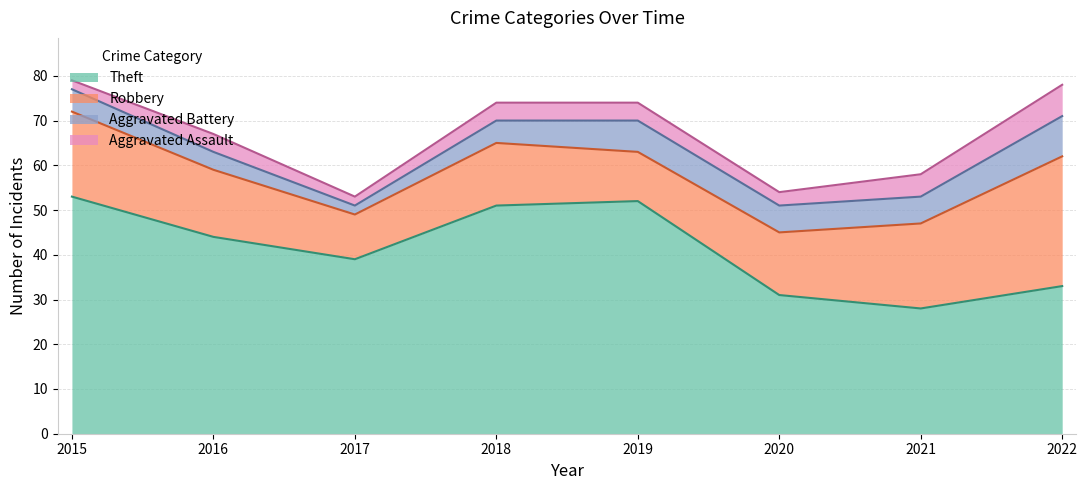

How many Aggravated Battery values are between 5 and 7?

5